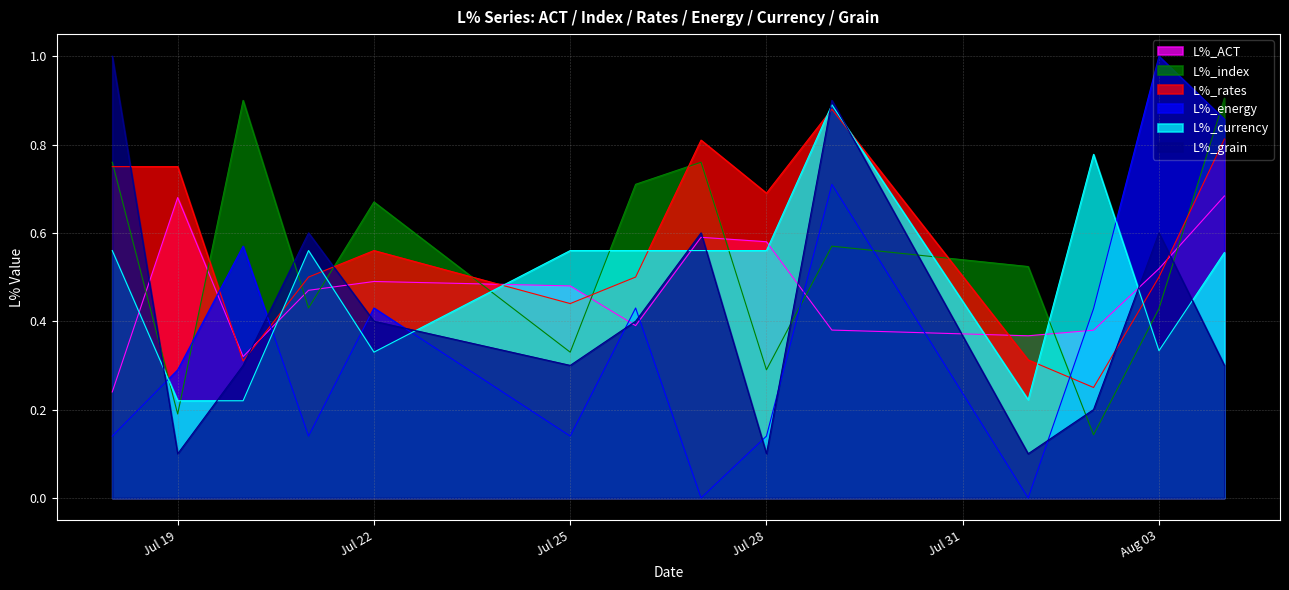

Where is the first local maximum for L%_energy?

2016-07-20